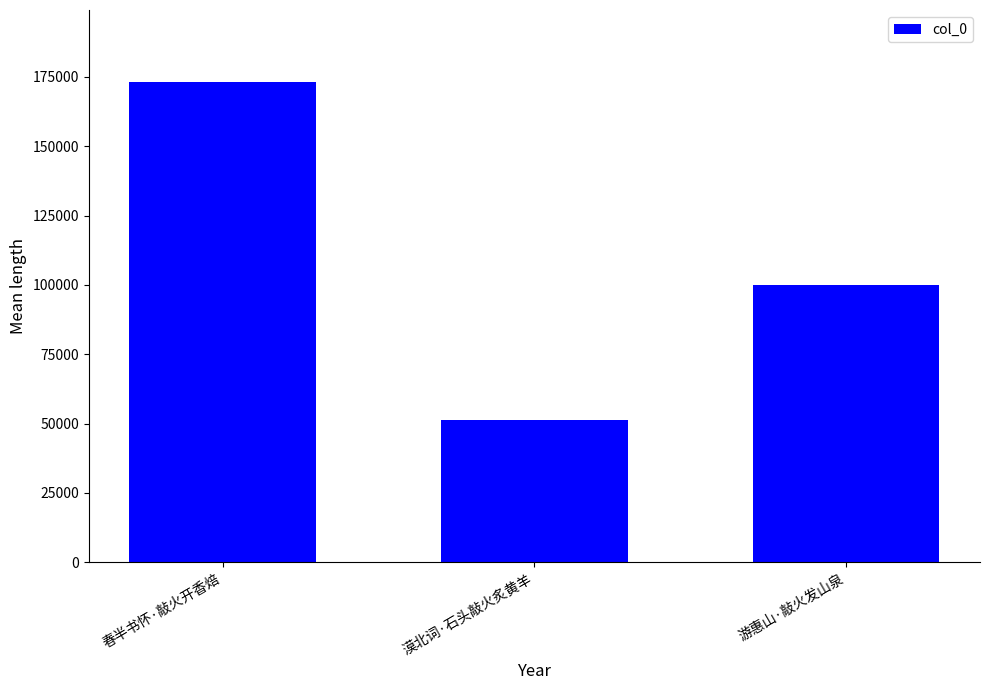

Count the number of categories in the chart.

3